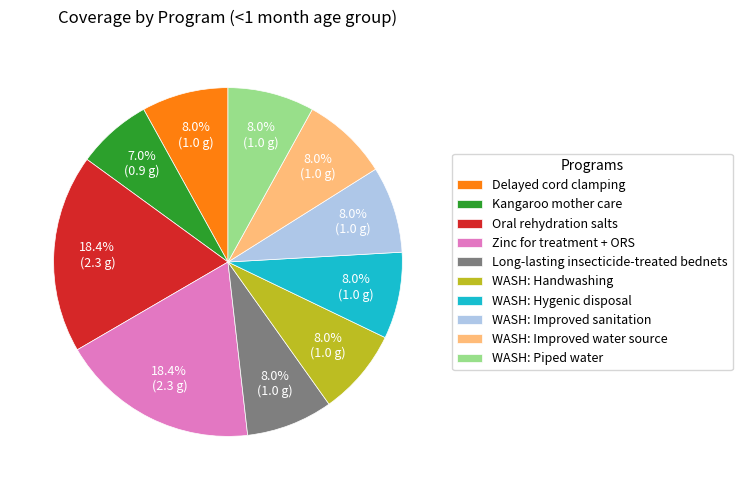

Count the number of slices in the pie.

10